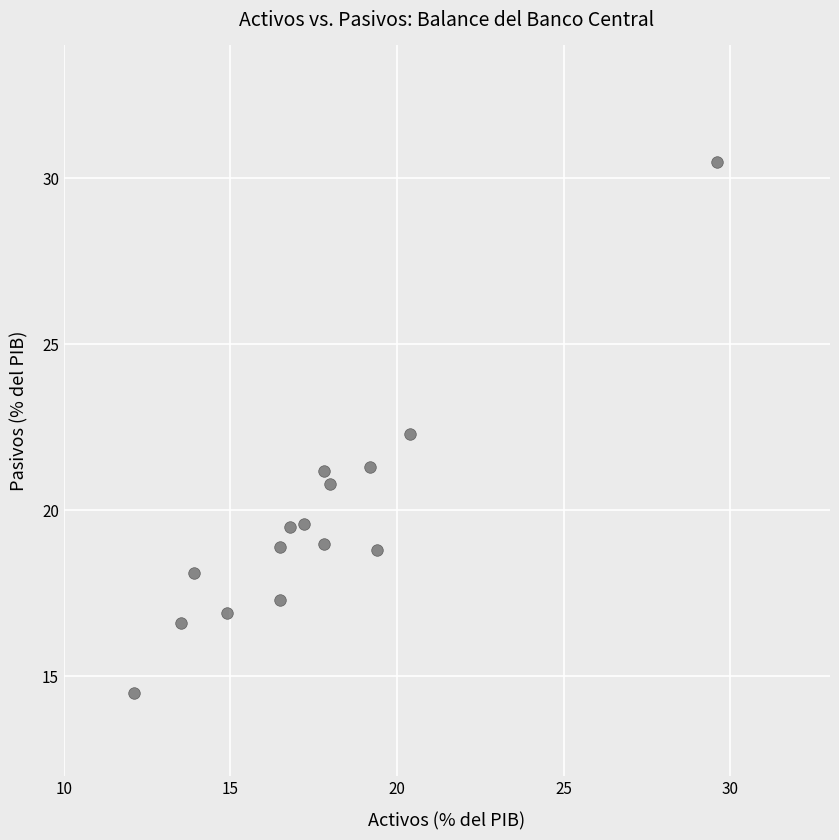

What is the range of Y values (max minus min)?

16.0